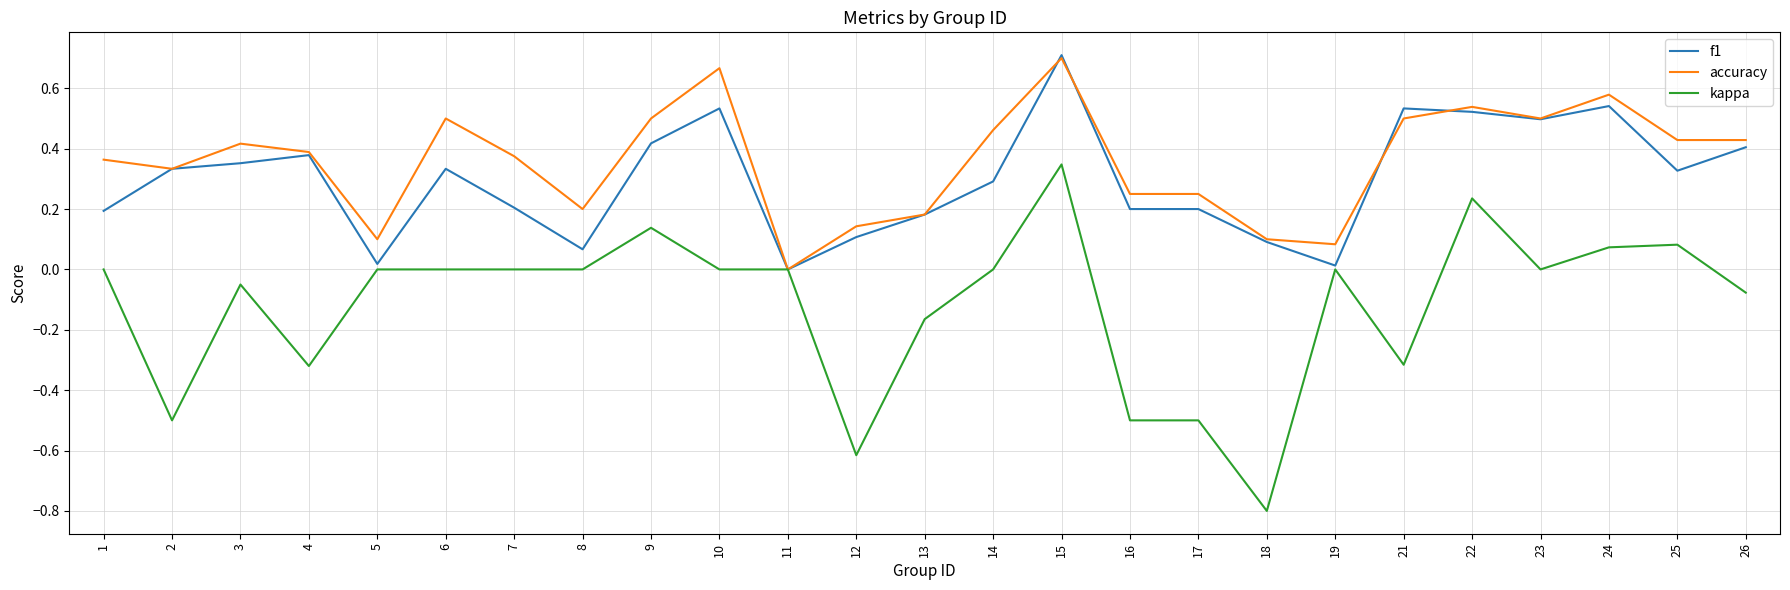

At which label does f1 reach its peak?

15